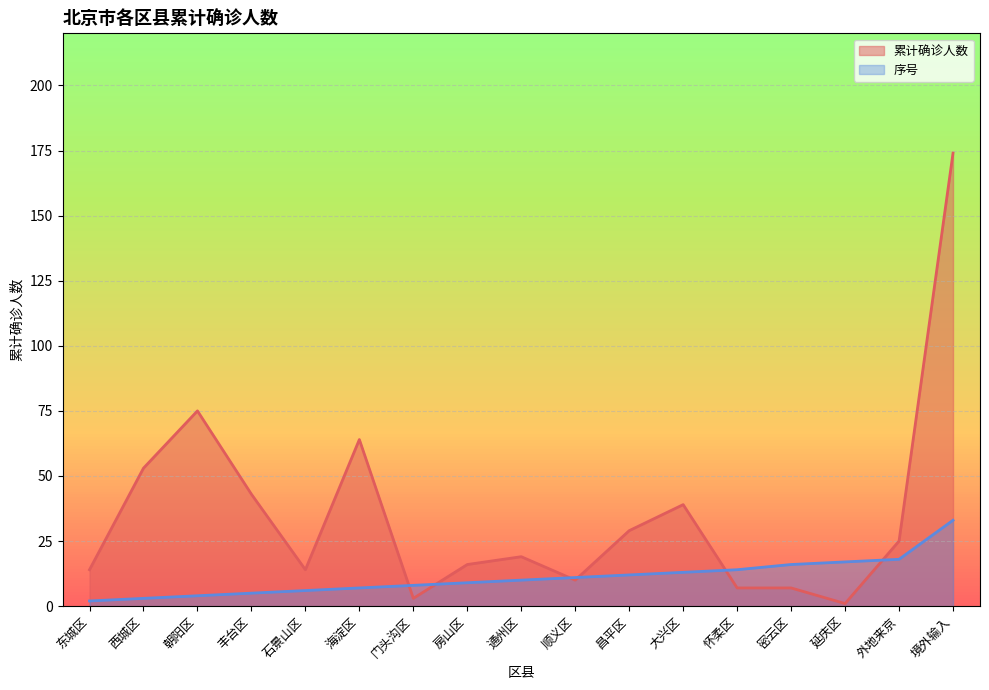

What is the label of the 13th point from the left?

怀柔区